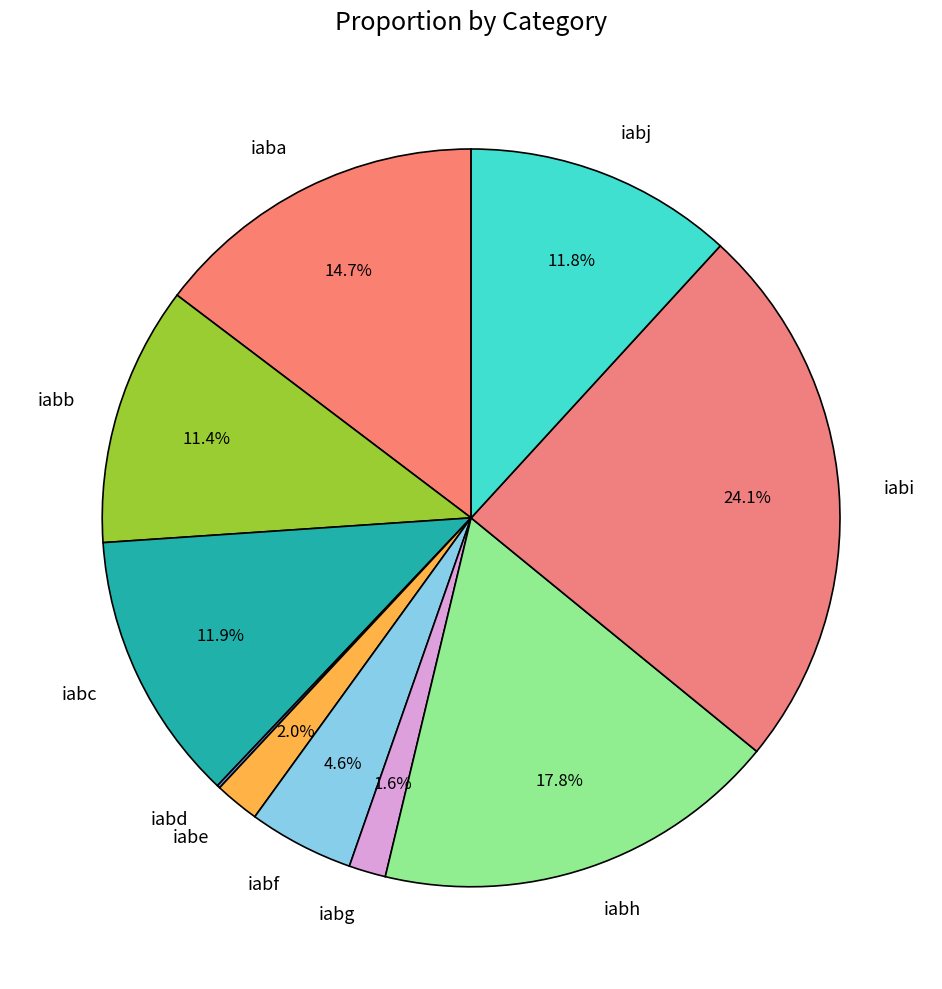

What is the largest slice in the pie chart?

iabi